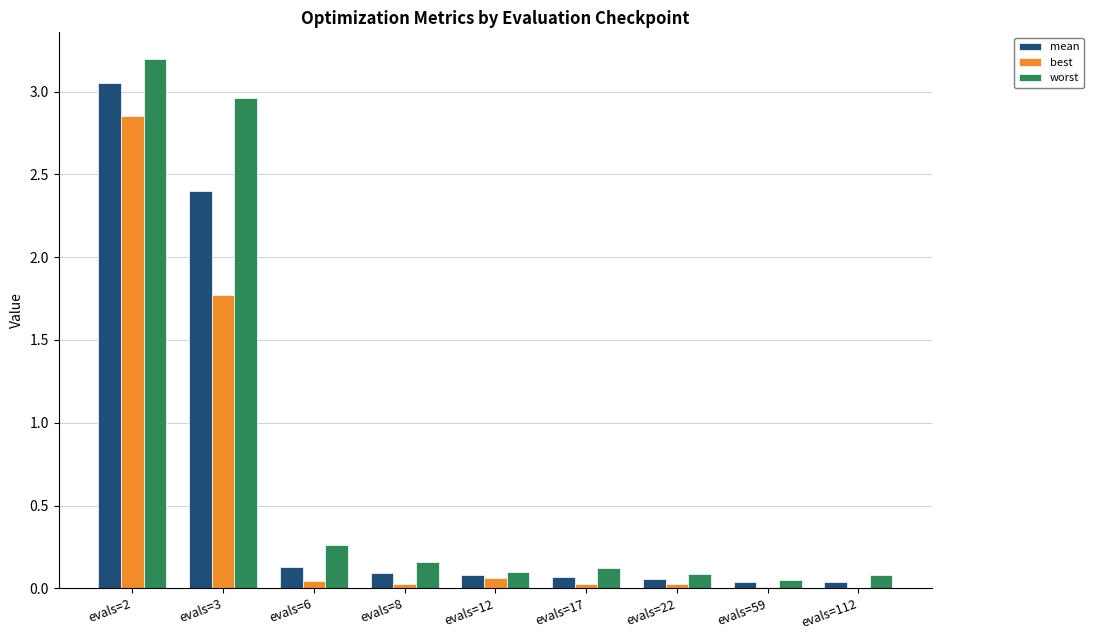

The worst series shows 4.5 at evals=3. True or false?

False